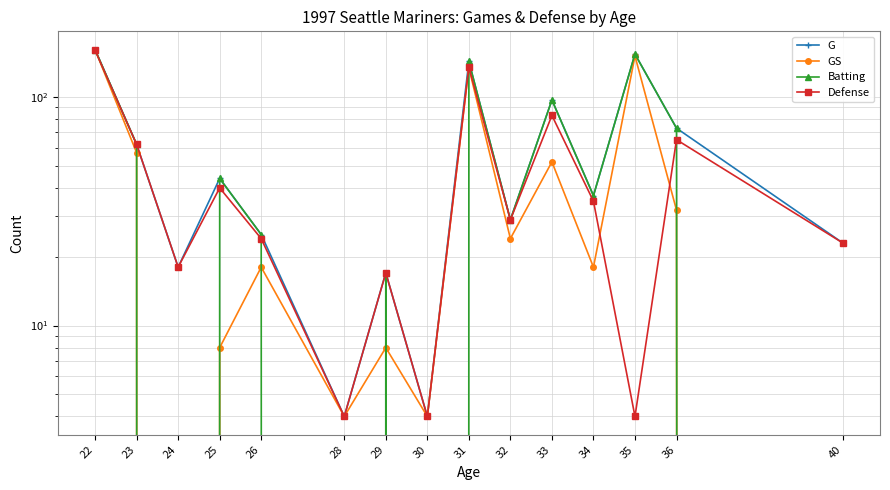

Reading right to left, list all the values displayed in this chart.

G: 23	73	154	37	97	29	143	4	17	4	25	44	18	62	161
GS: 0	32	151	18	52	24	134	4	8	4	18	8	0	57	161
Batting: 0	73	154	37	97	29	143	0	17	0	25	44	0	62	161
Defense: 23	65	4	35	83	29	135	4	17	4	24	40	18	62	160